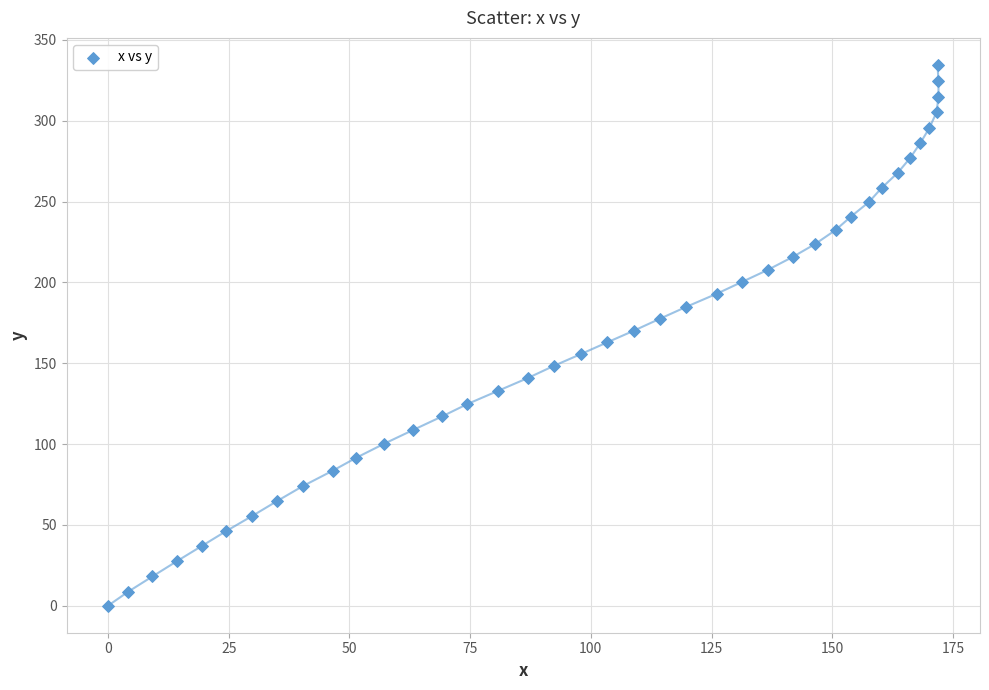

What is the range of Y values (max minus min)?

334.5